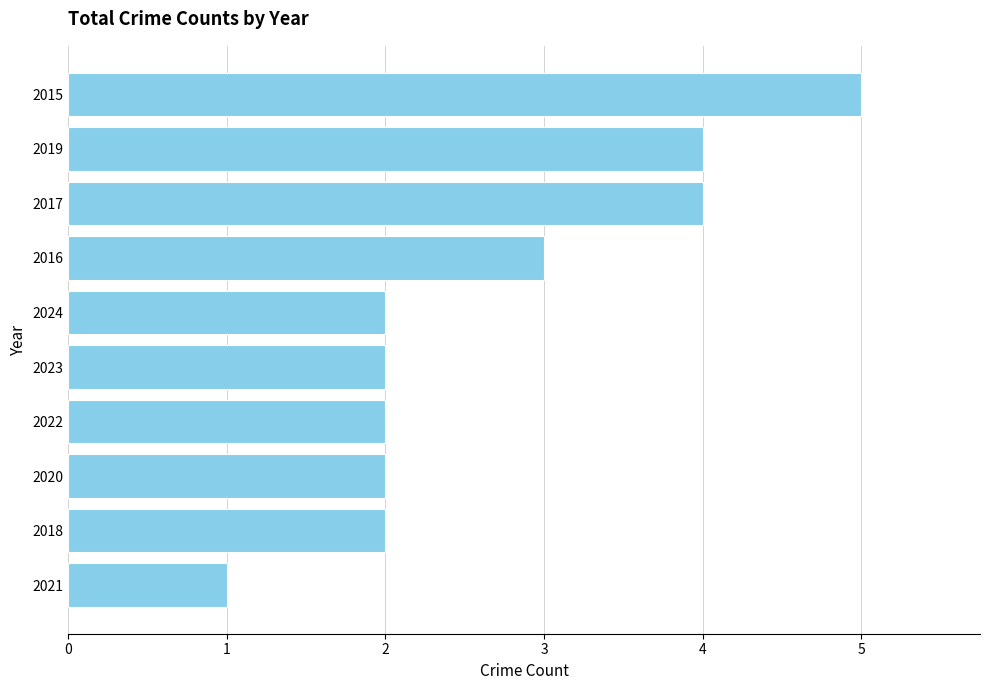

True or false: the data shows 2 at 2023.

True